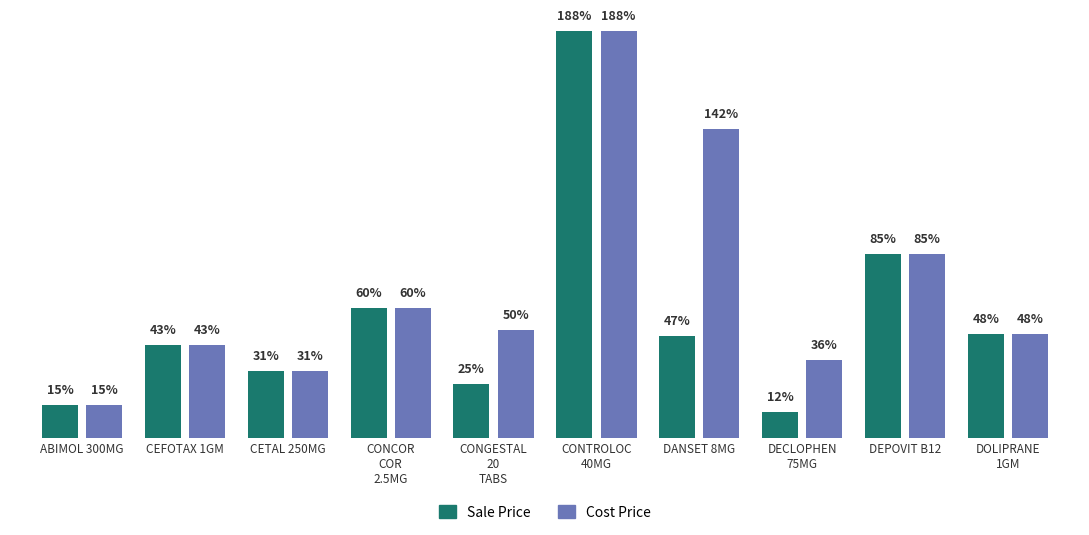

Which category has the lowest value in the Cost Price series?

ABIMOL 300MG